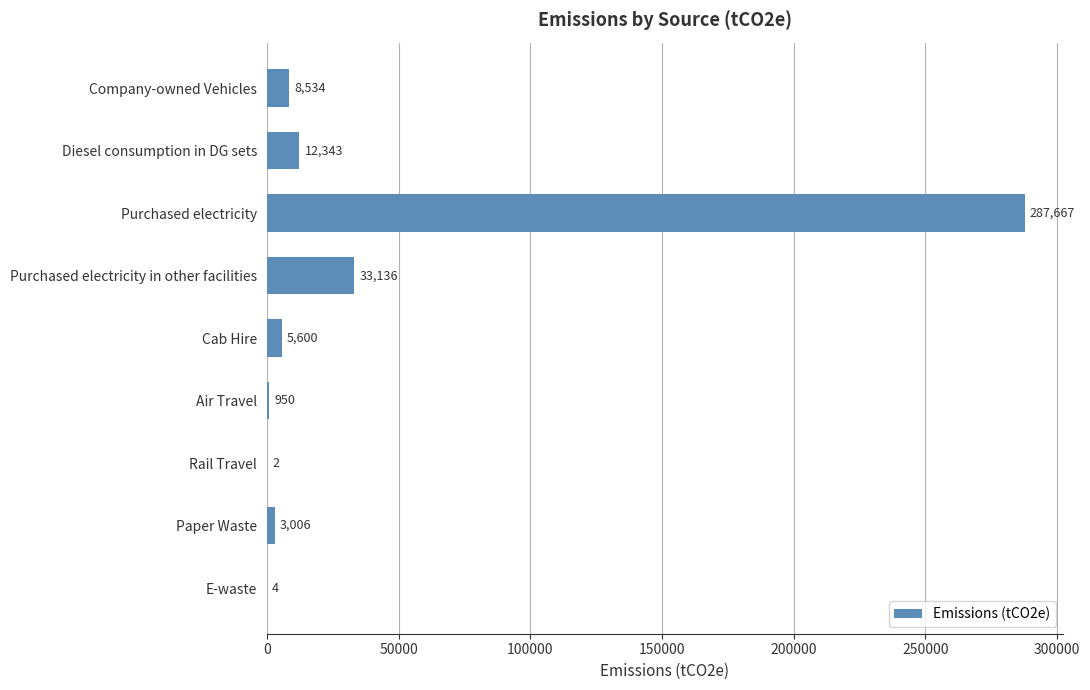

Which label corresponds to the largest value in the chart?

Purchased electricity